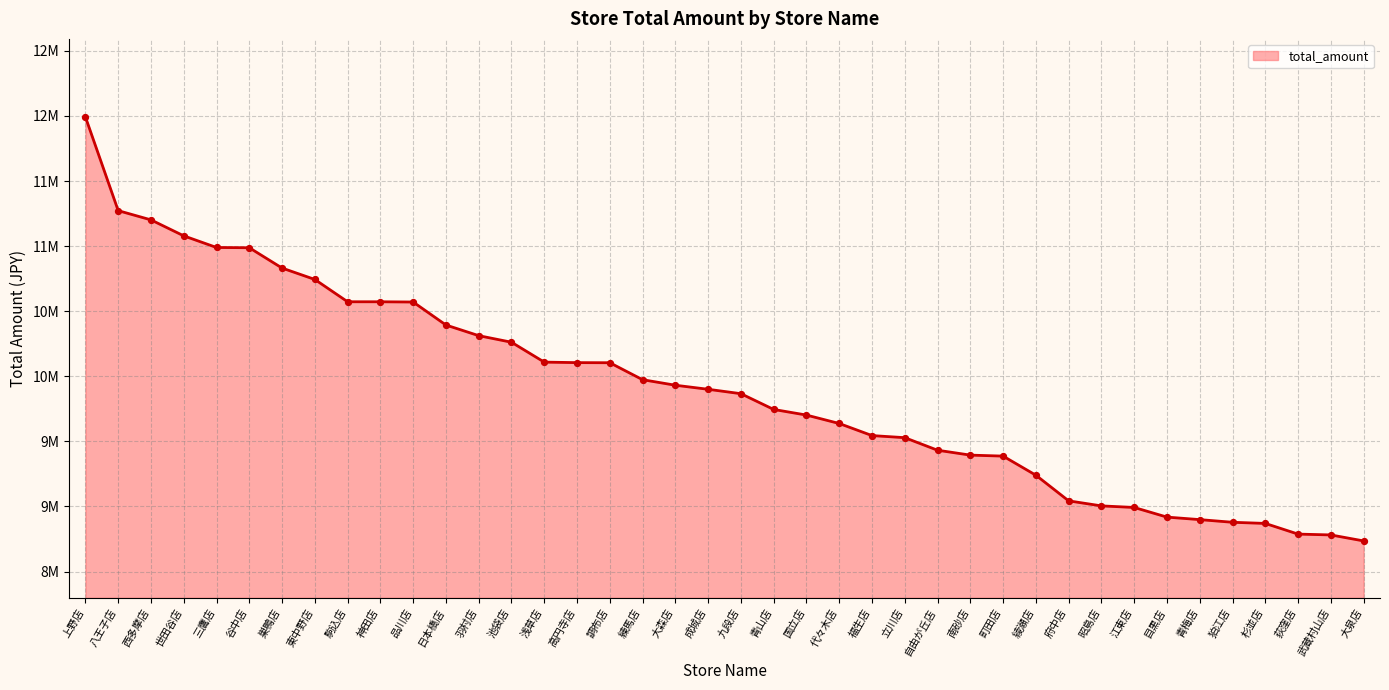

Between 神田店 and 代々木店, which is larger?

神田店